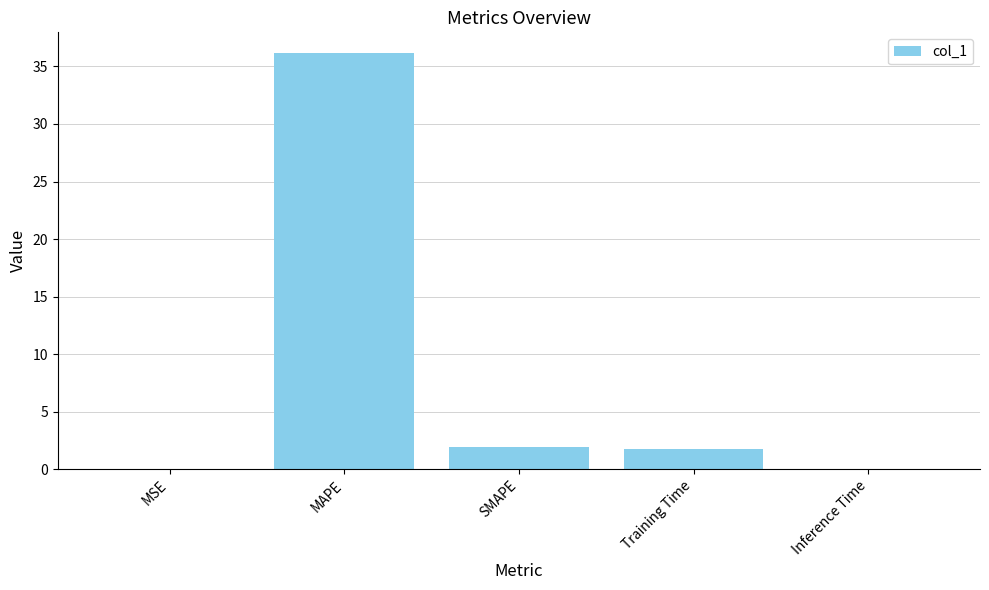

Where does the data first go above 1?

MAPE